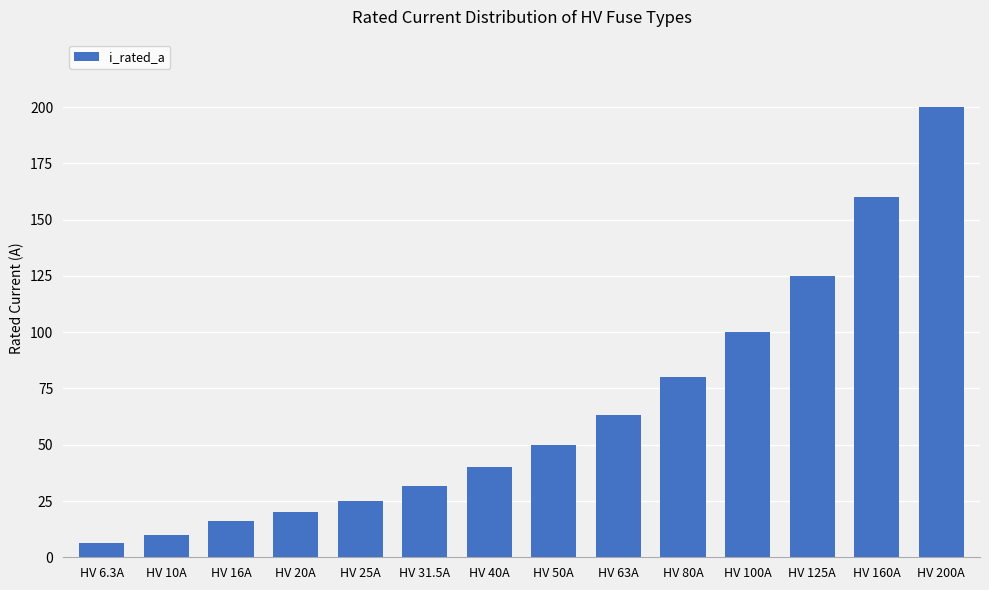

How many data points does each series have?

14